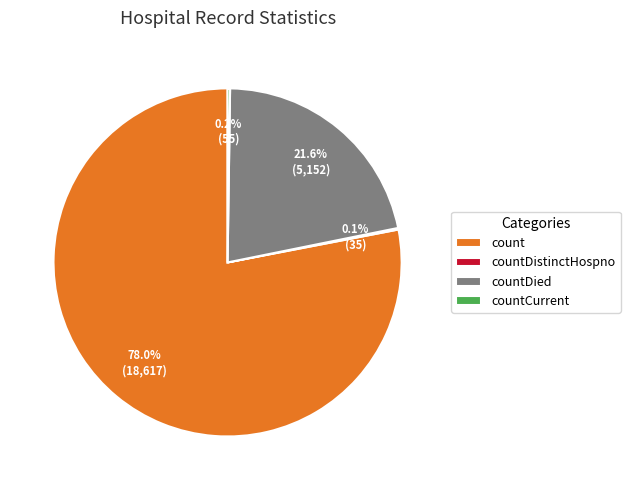

Which category has the biggest portion of the pie?

count